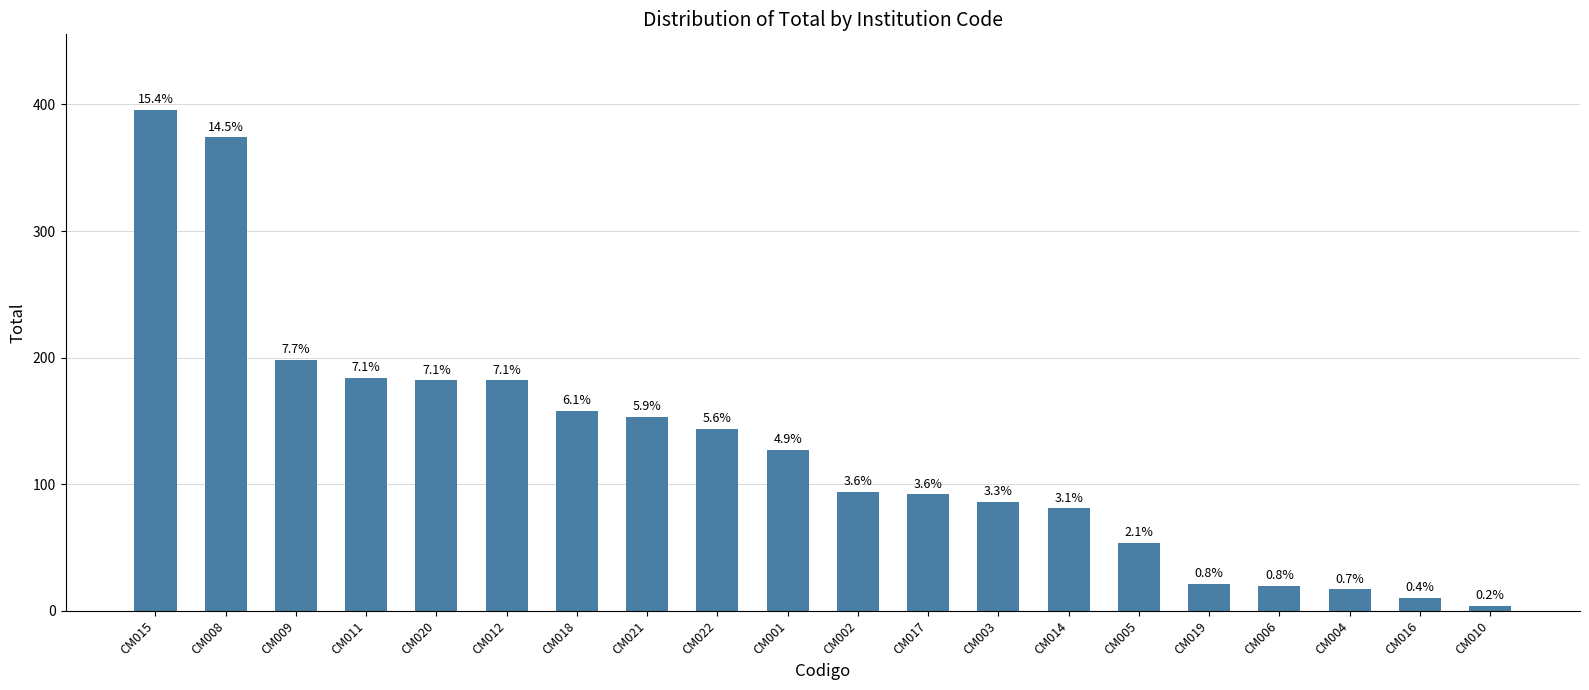

Reading left to right, what are all the values shown in this chart?

CM015=396	CM008=374	CM009=198	CM011=184	CM020=182	CM012=182	CM018=158	CM021=153	CM022=144	CM001=127	CM002=94	CM017=92	CM003=86	CM014=81	CM005=54	CM019=21	CM006=20	CM004=17	CM016=10	CM010=4